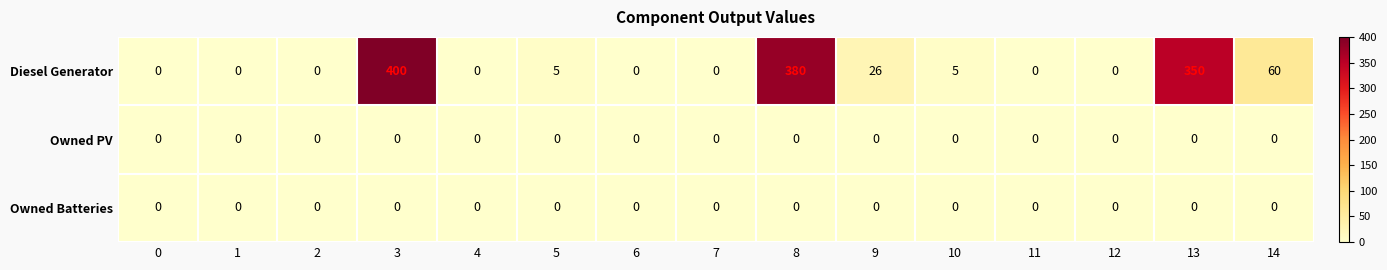

Which series has the widest spread of values?

Diesel Generator